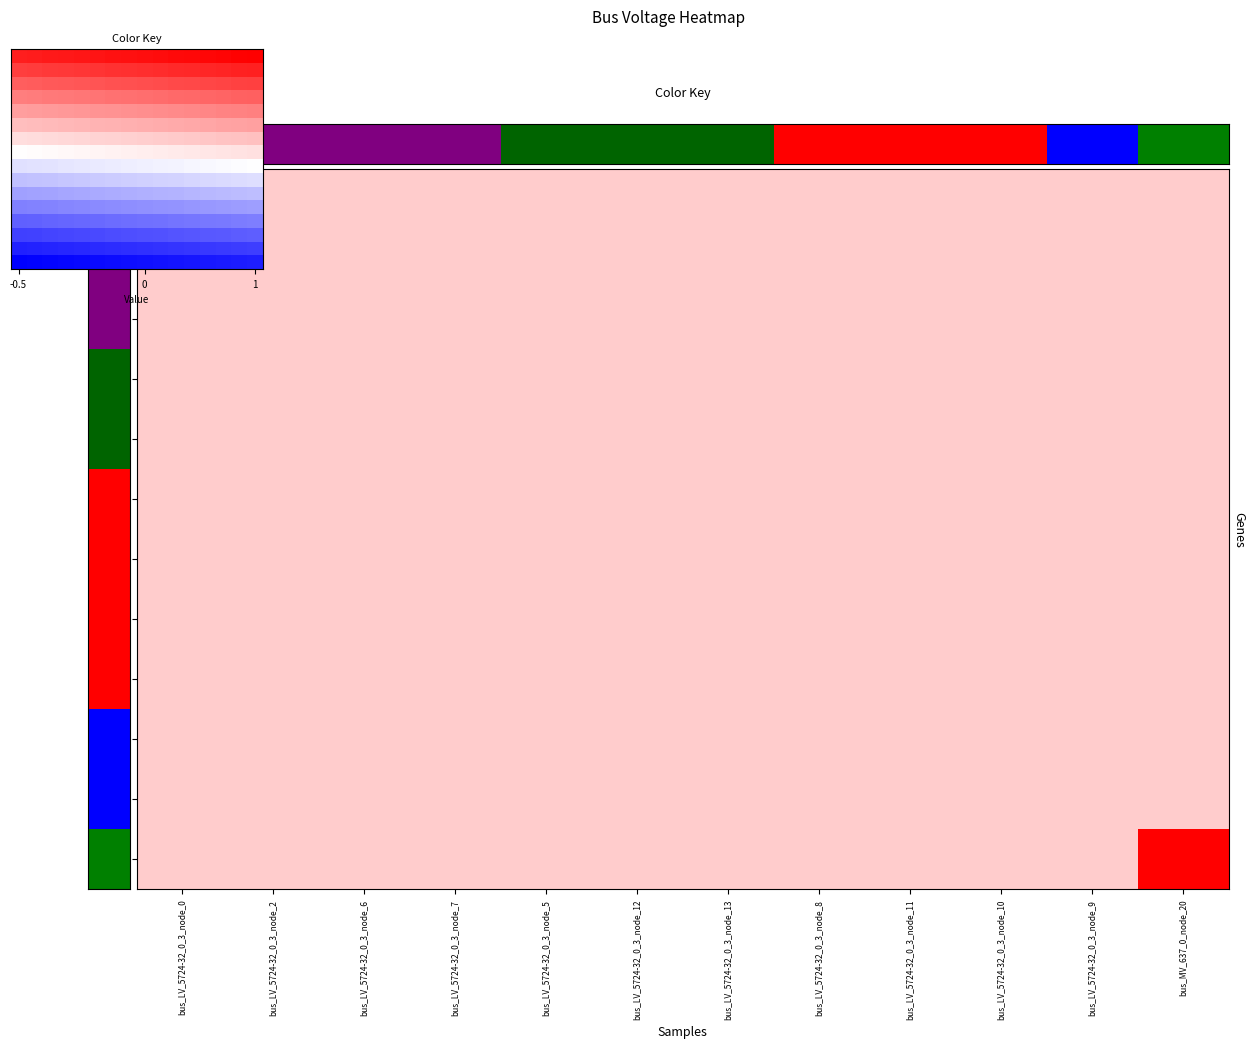

What is the total value across all series at 12?

4.4